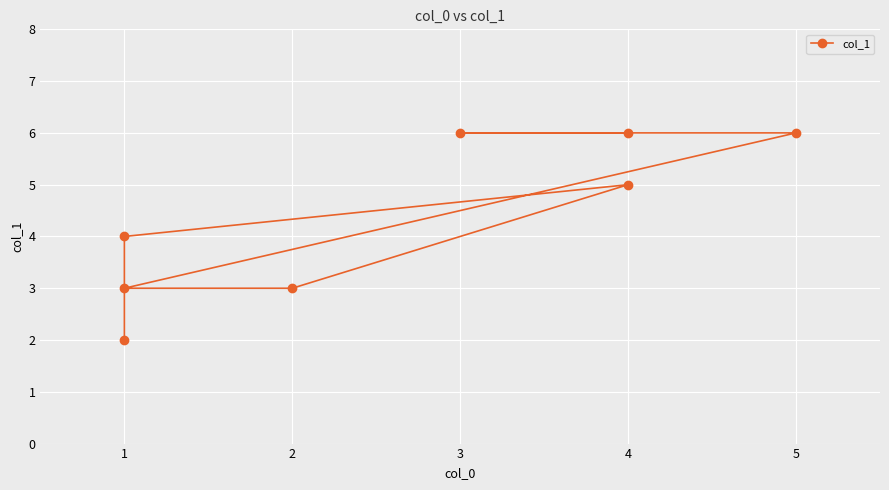

What value does the data have at 1?

3